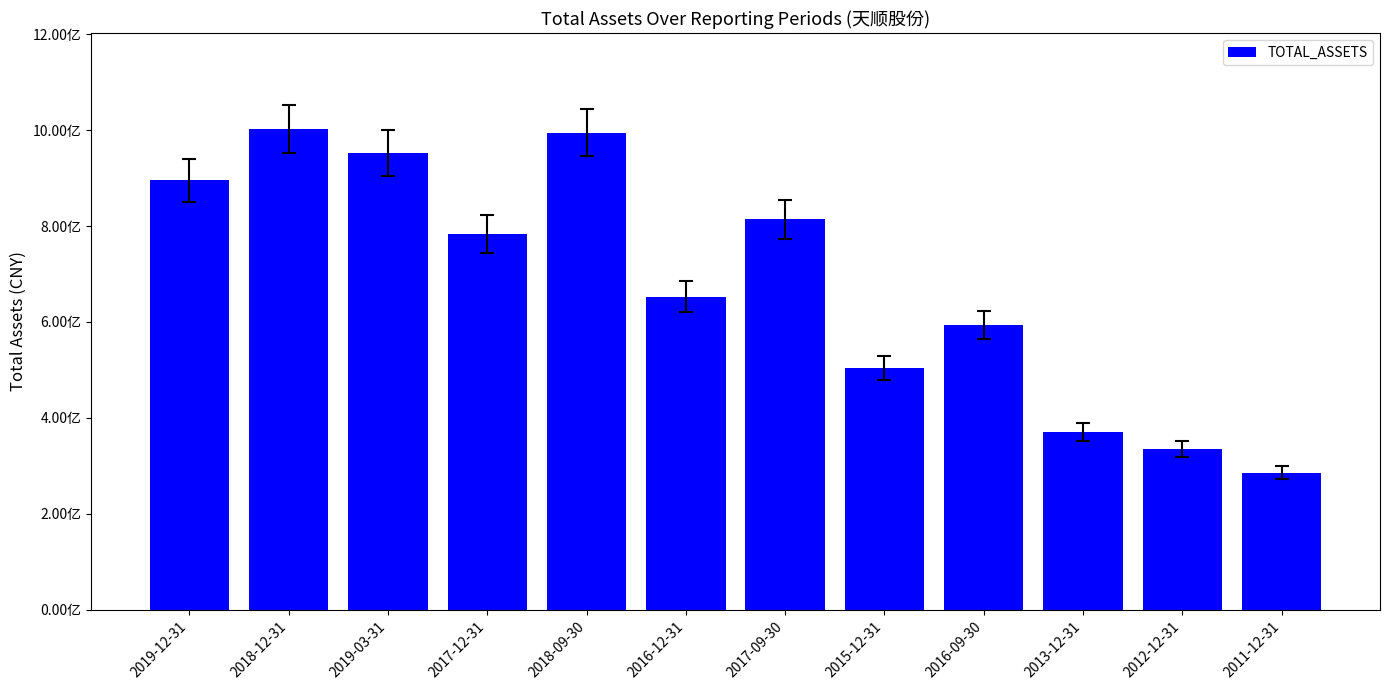

Between 2016-12-31 and 2017-12-31, which is larger?

2017-12-31